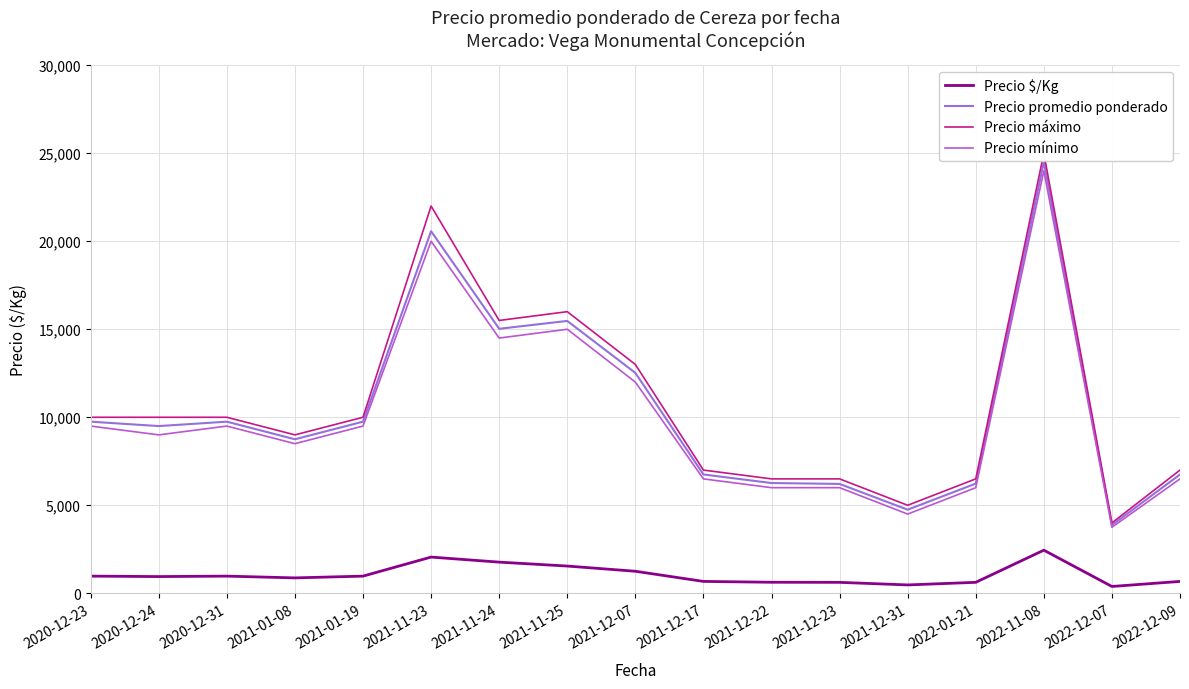

Where is Precio promedio ponderado nearest to the value 14187?

2021-11-24